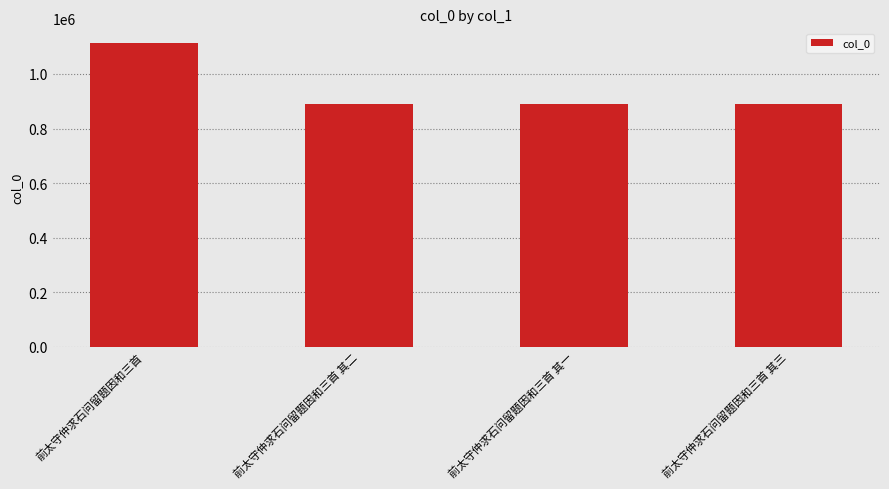

What is the ratio of the value at 前太守仲求石问留题因和三首 其二 to the value at 前太守仲求石问留题因和三首 其一?

1.0